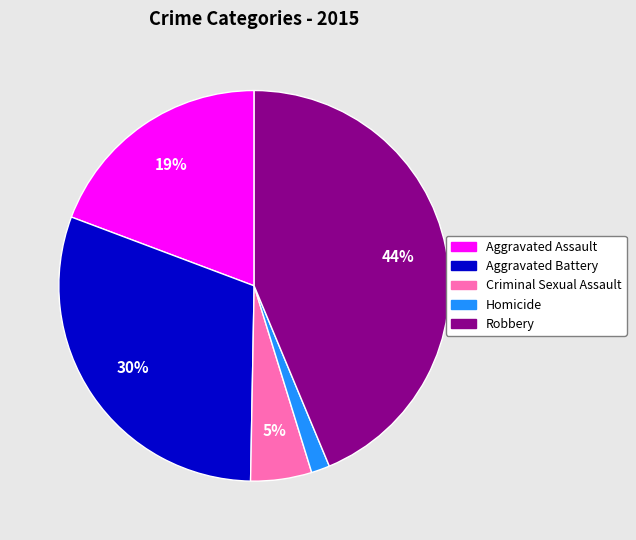

Rank the categories by value from highest to lowest.

Robbery, Aggravated Battery, Aggravated Assault, Criminal Sexual Assault, Homicide